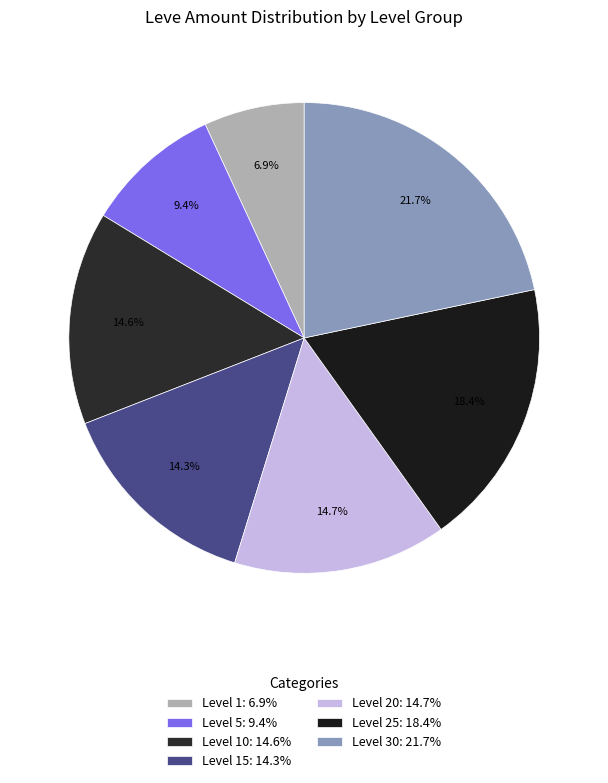

Count the number of slices in the pie.

7